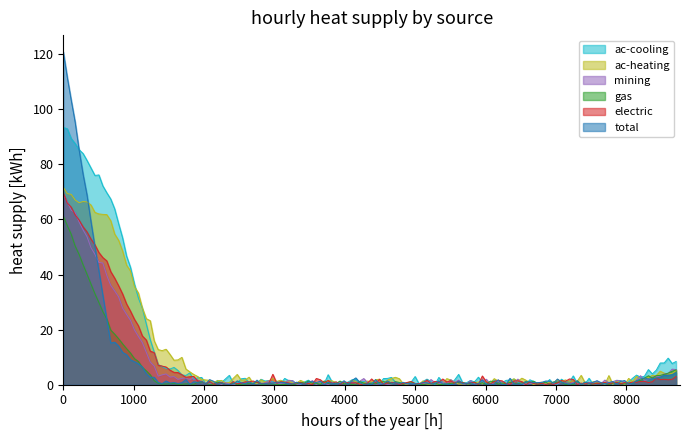

What are all the series names shown in the legend?

ac-cooling, ac-heating, mining, gas, electric, total